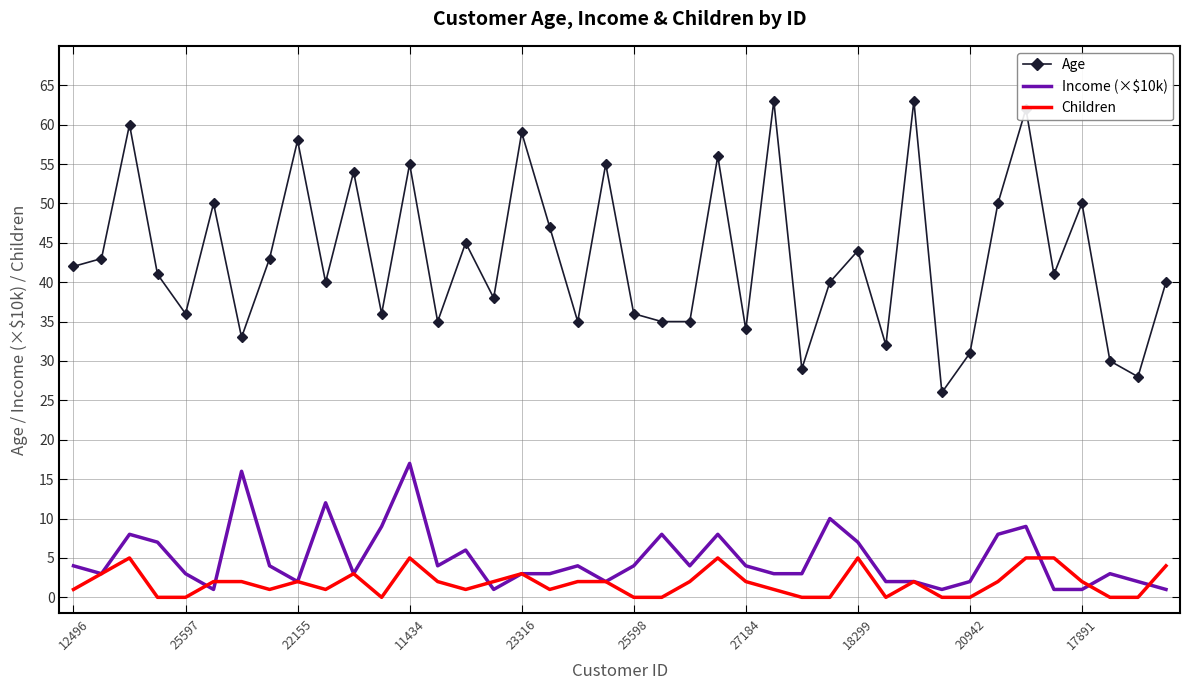

What is the greatest value displayed?

63